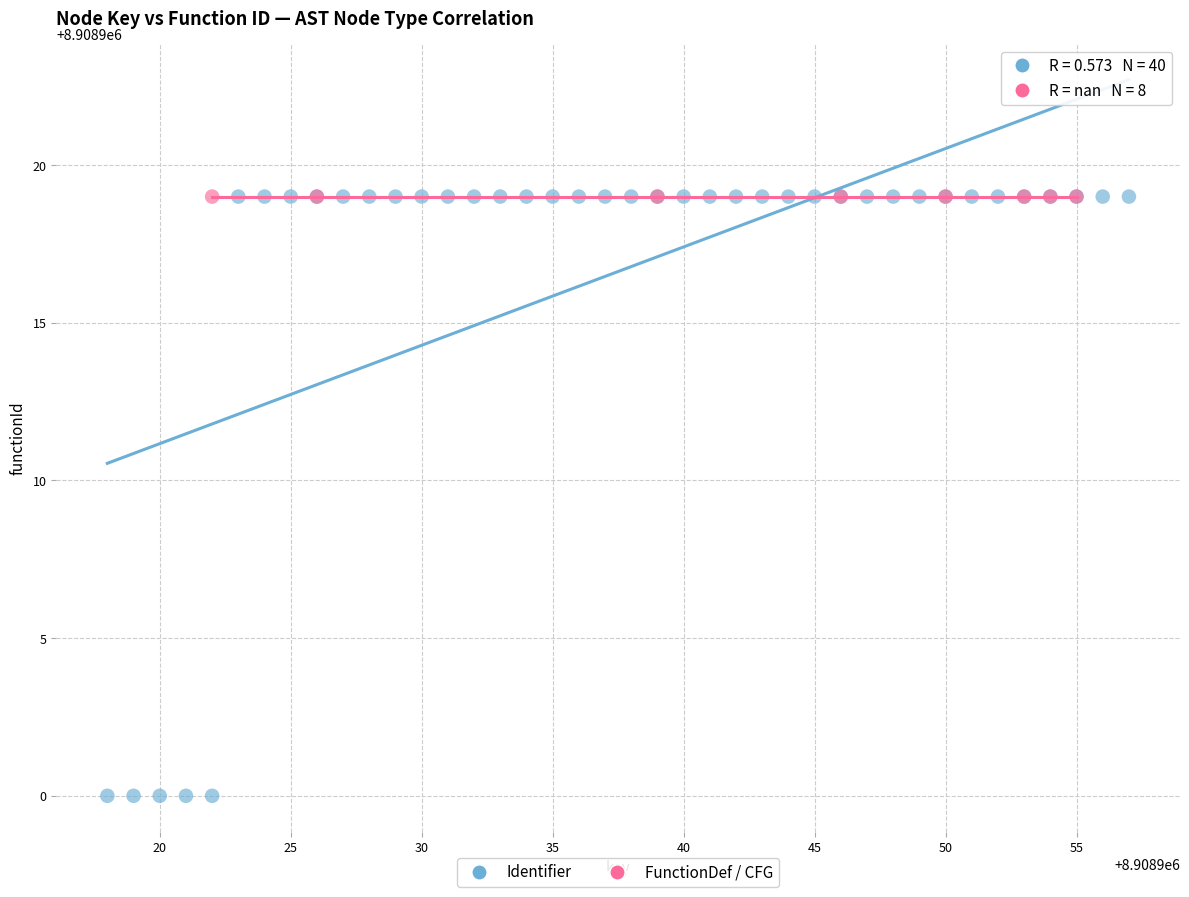

Which series contains the lowest Y value?

Identifier